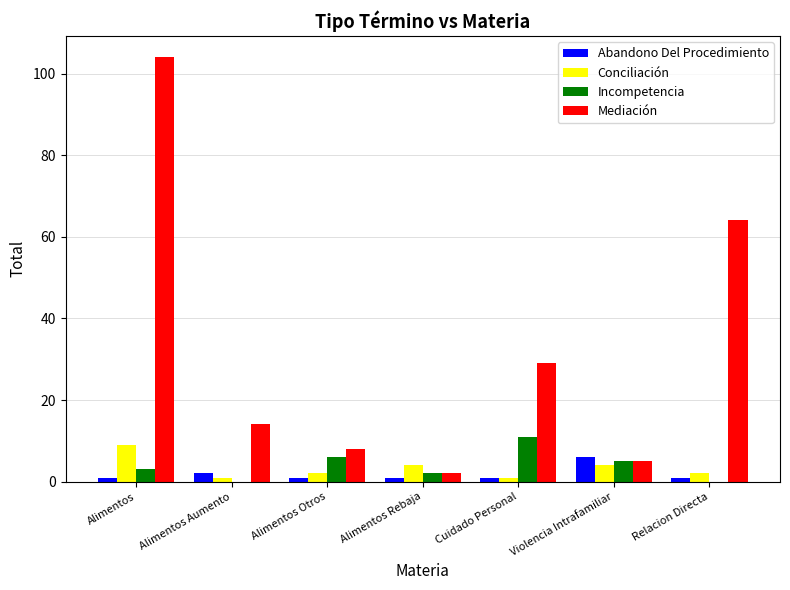

At which category is the sum across all series the highest?

Alimentos